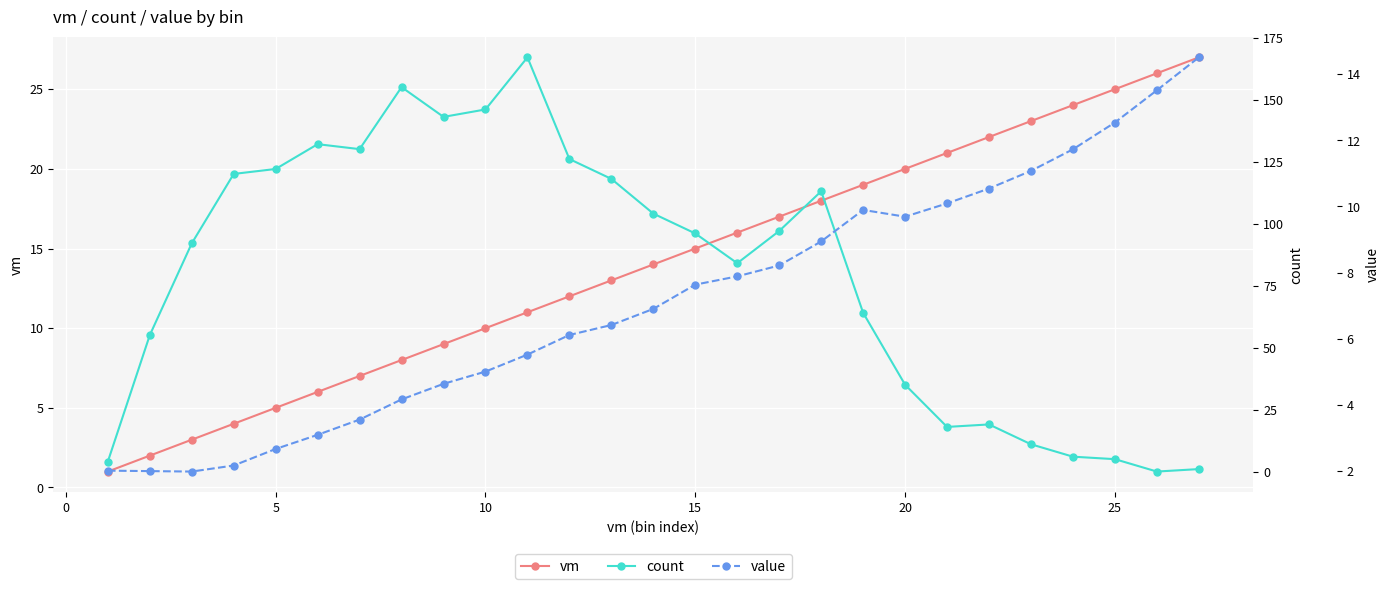

True or false: vm has more than 2 points higher than both neighbors.

False